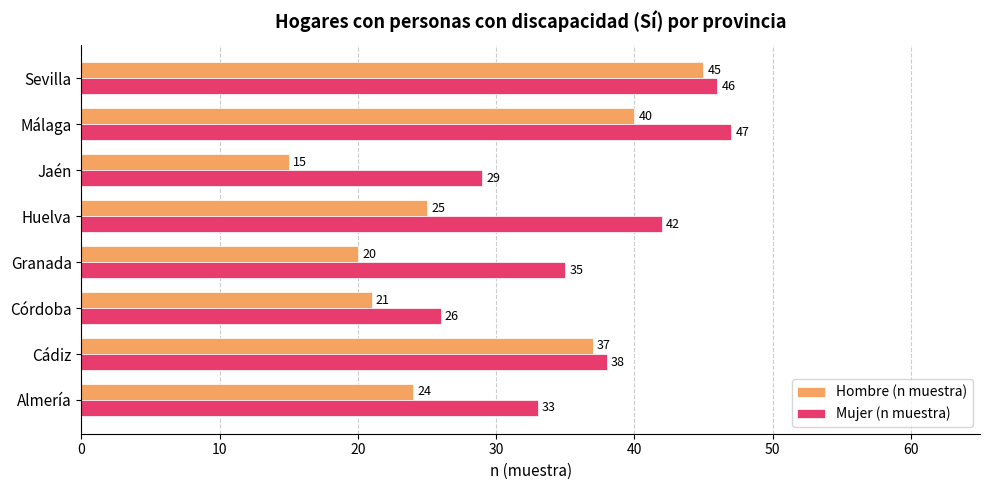

What is the sum of all Hombre (n muestra) values?

227